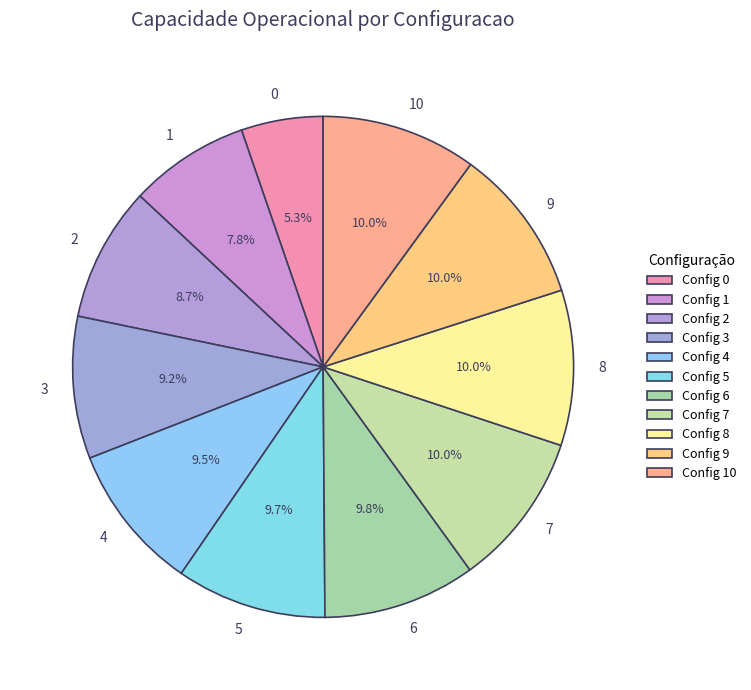

To the nearest percent, what portion does 0 represent?

5%